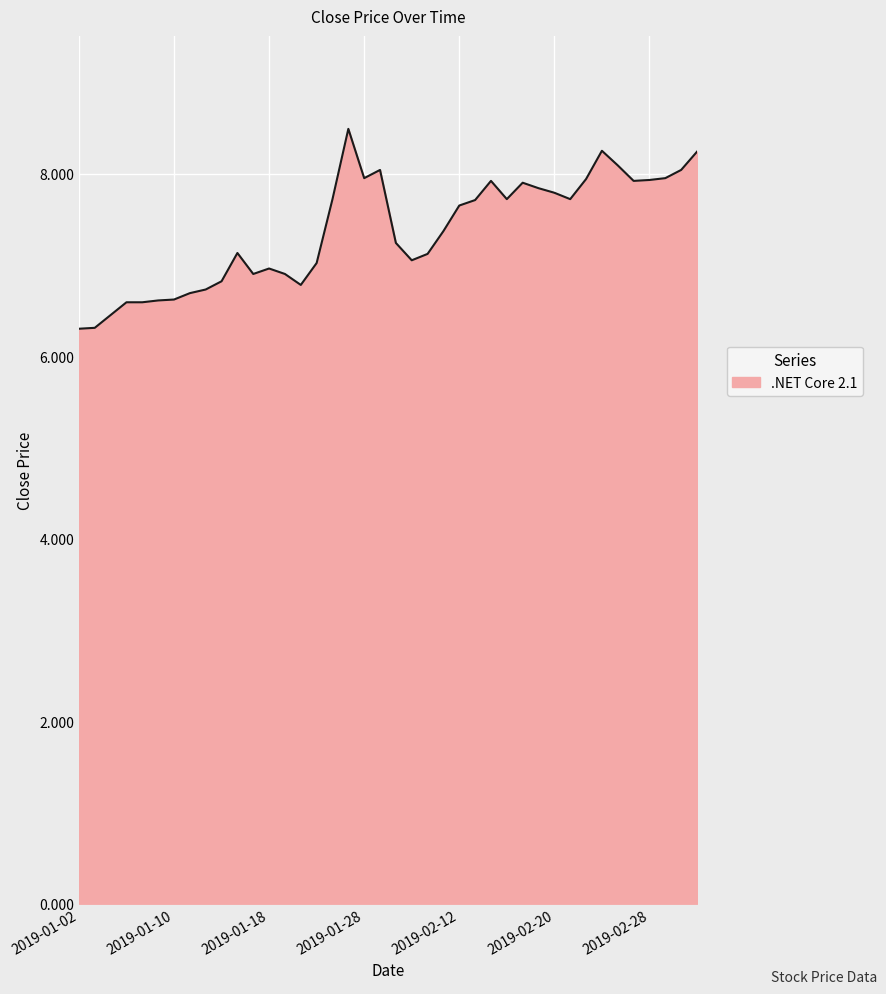

What is the difference between the maximum and minimum values?

2.2